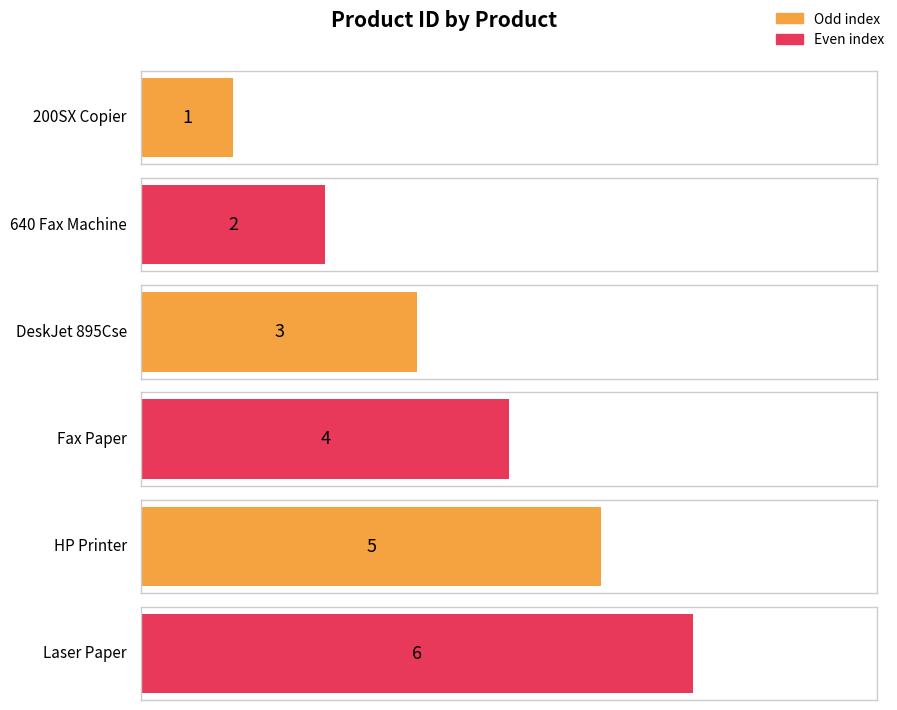

What is the change in value from HP Printer to Laser Paper?

+1